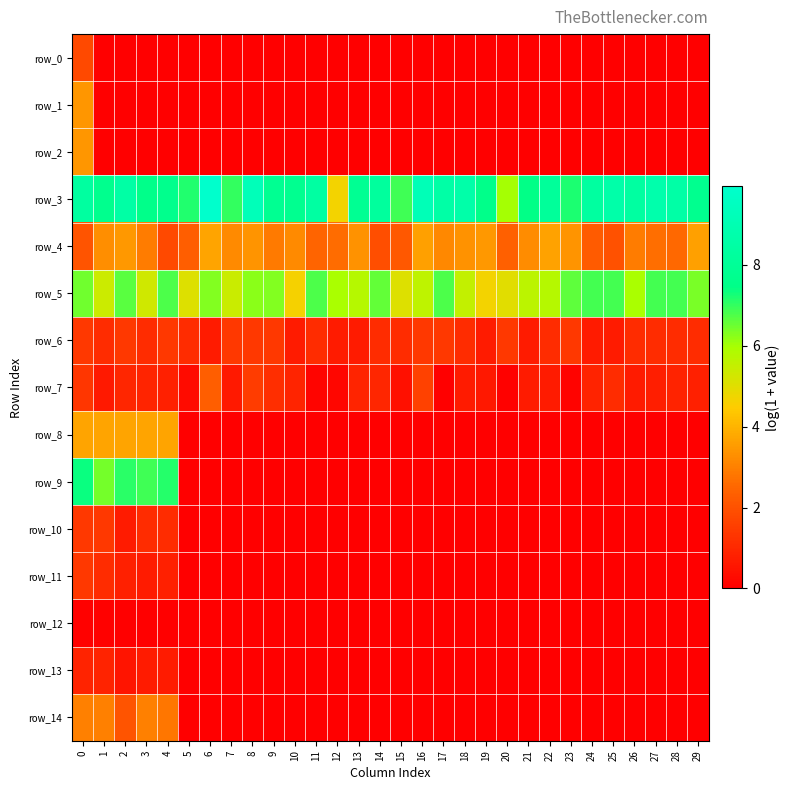

At how many categories does at least one series exceed 2?

30